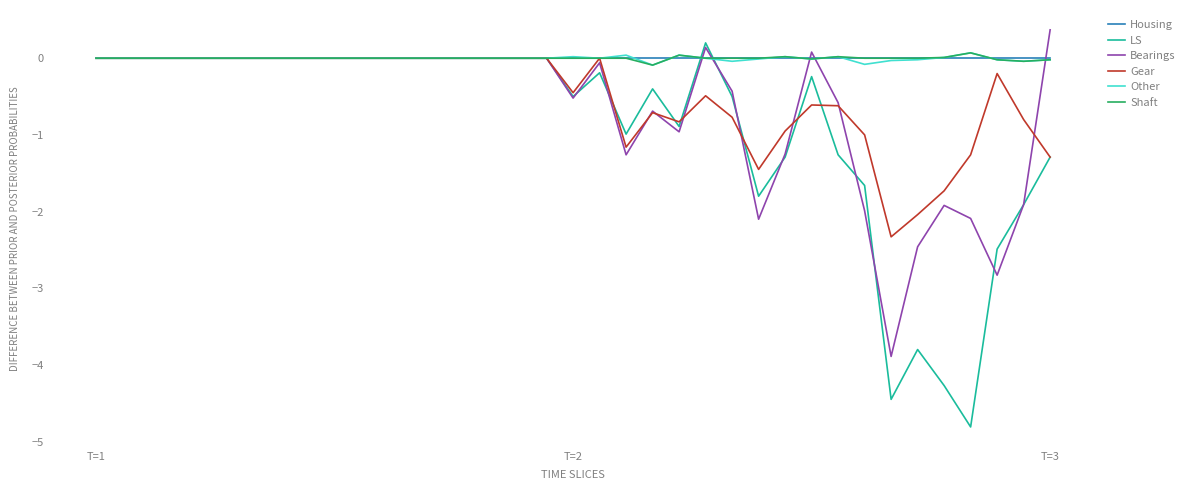

What is the lowest value of the LS series?

-4.8